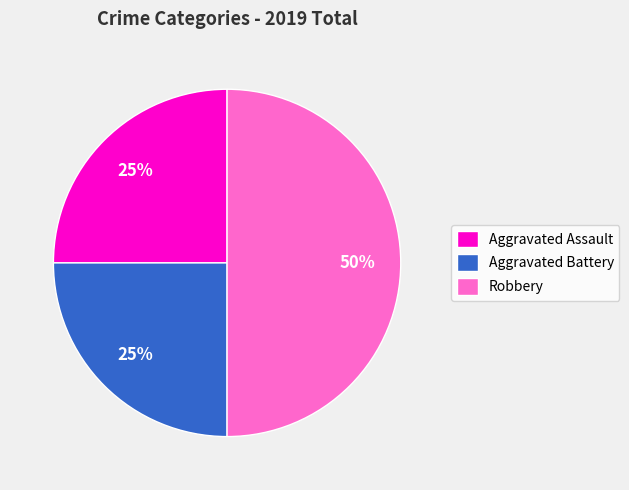

To the nearest percent, what portion does Aggravated Battery represent?

25%